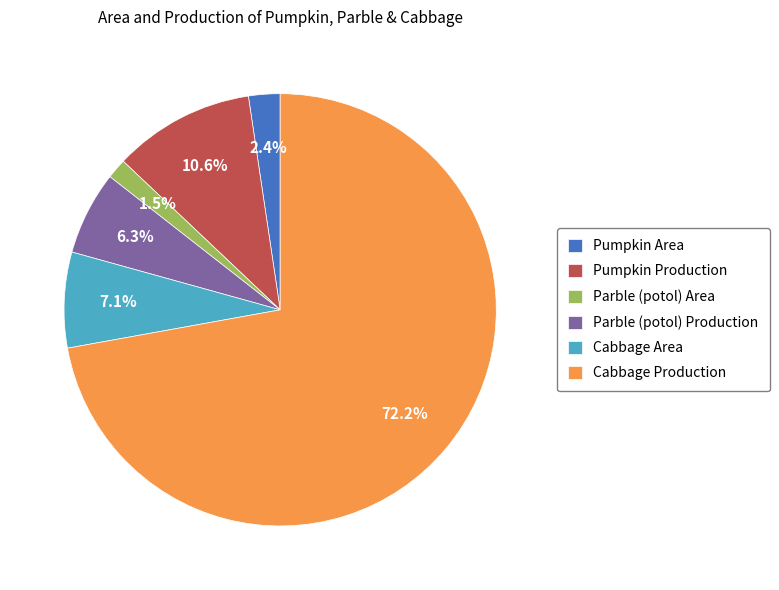

To the nearest percent, what is the difference between the largest and smallest slice percentages?

71%